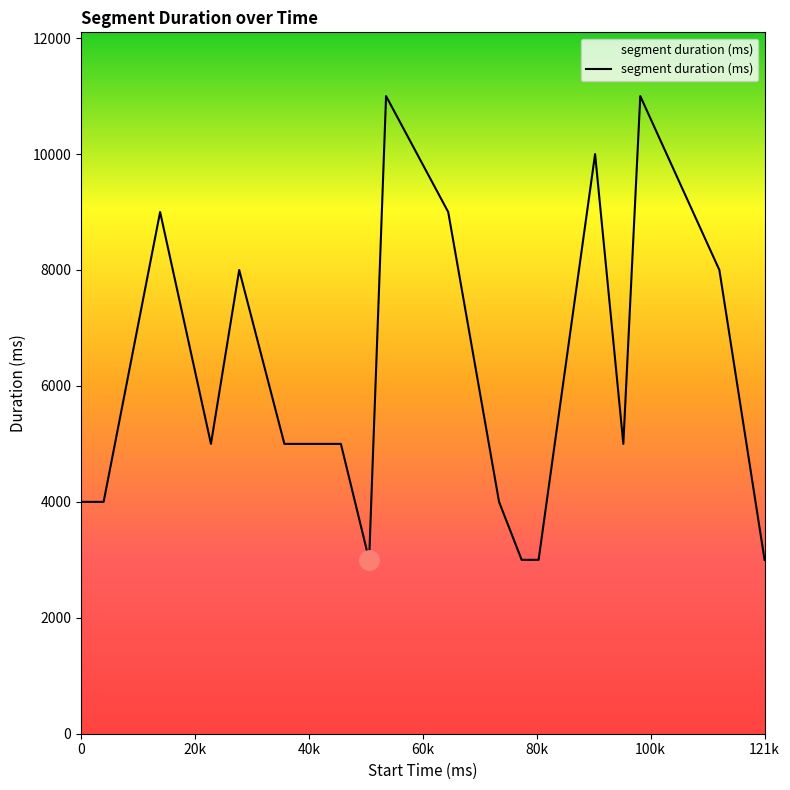

What is the difference between the maximum and minimum values?

8000